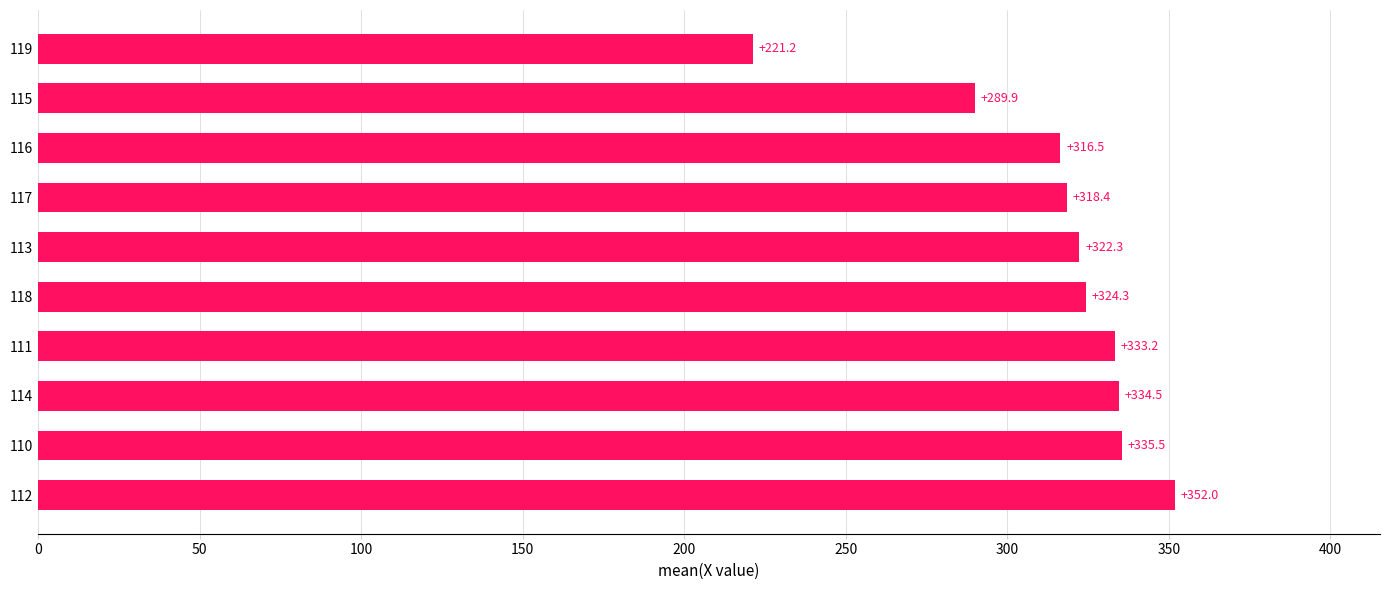

What is the change in value from 114 to 111?

-1.3